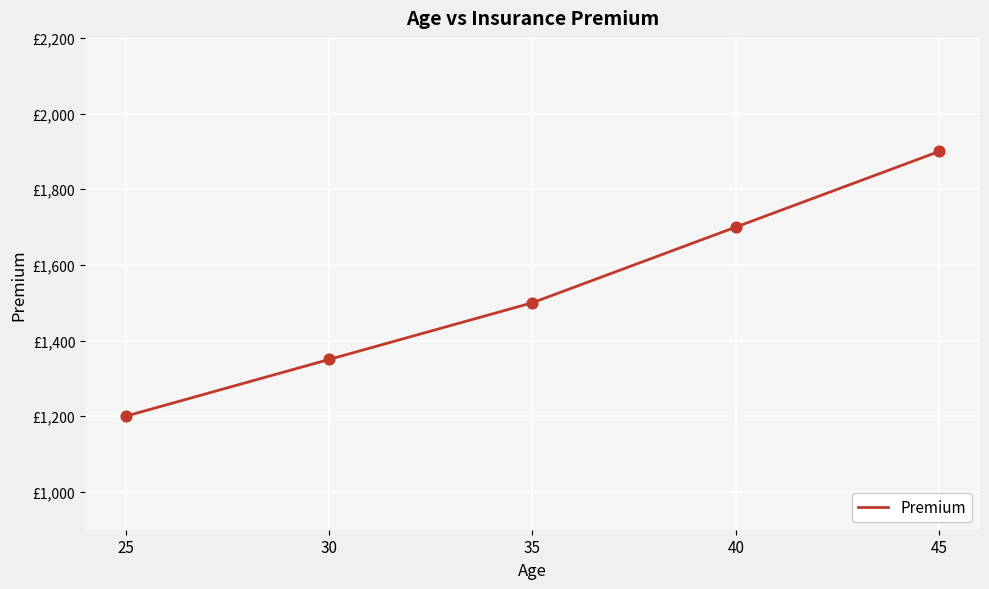

Between 35 and 25, which is larger?

35